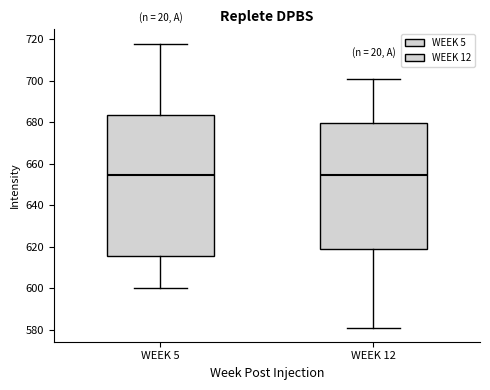

Reading left to right, transcribe this box plot: for each box, give where its median line is, the range the box spans, and where its two whiskers end, as read against the y-axis. The values are not printed on the chart, so give them approximately, as read against the axis.

WEEK 5: median 654, box 616 to 684, whiskers 600 to 718
WEEK 12: median 654, box 620 to 680, whiskers 582 to 702